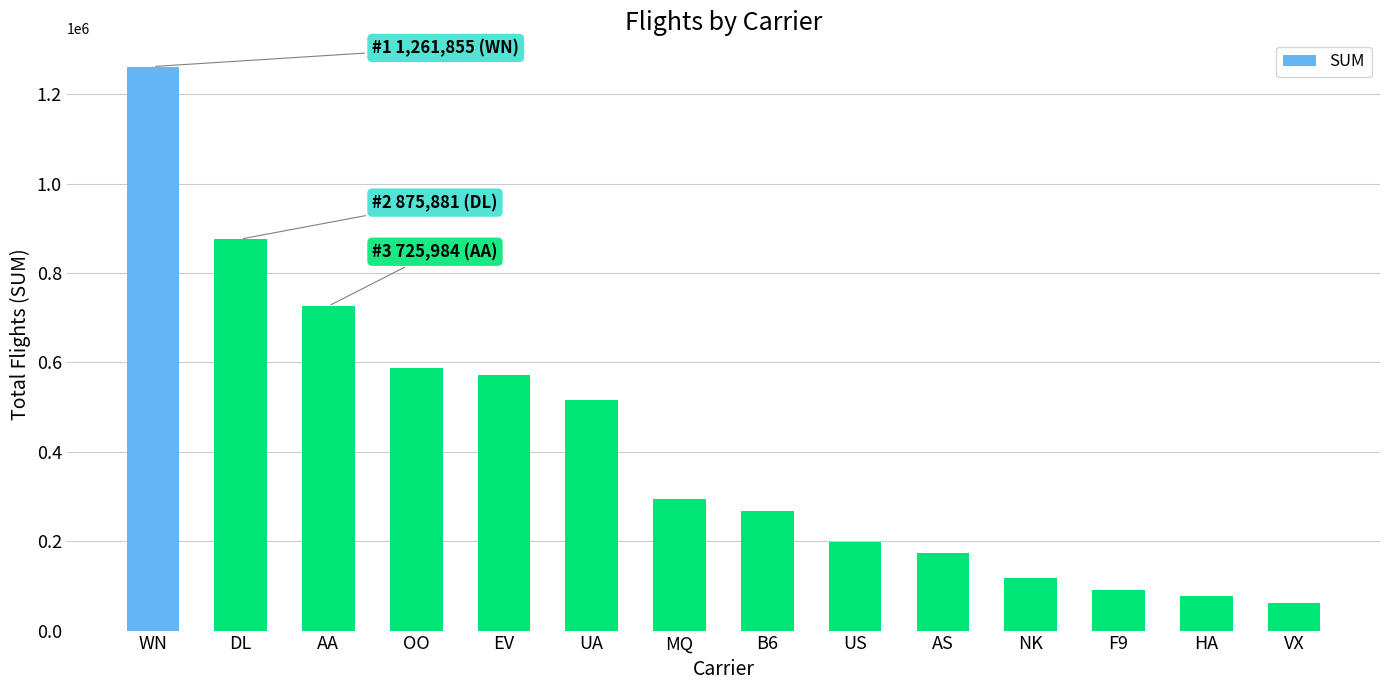

What is the difference between the maximum and second lowest values?

1185583